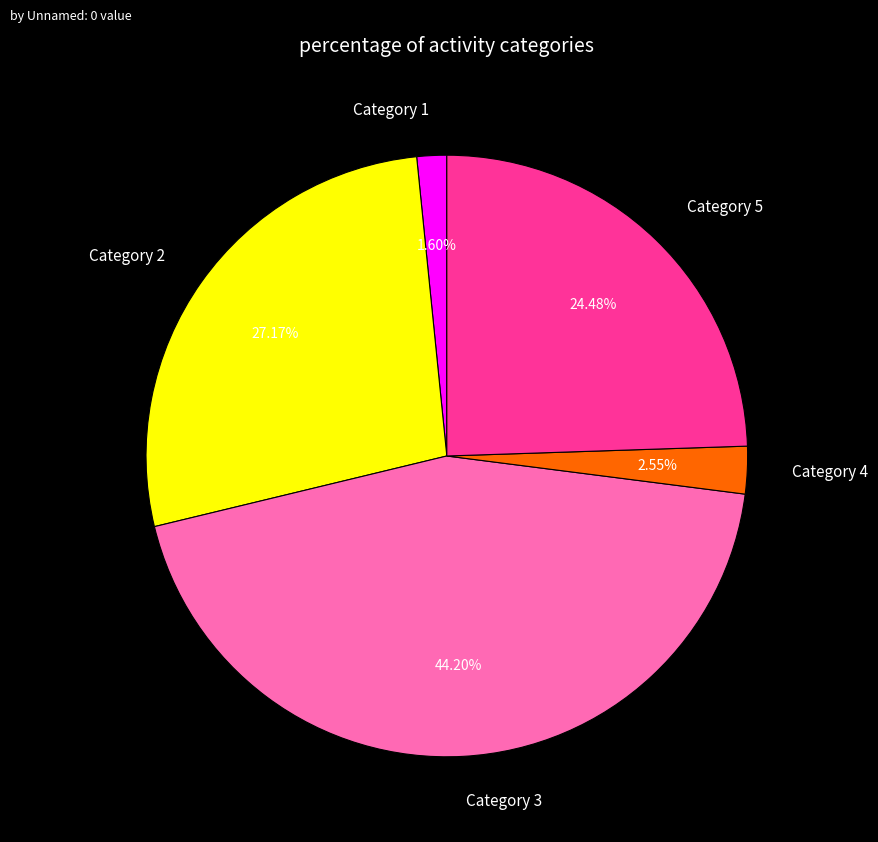

Is there any slice that represents more than half of the pie?

No